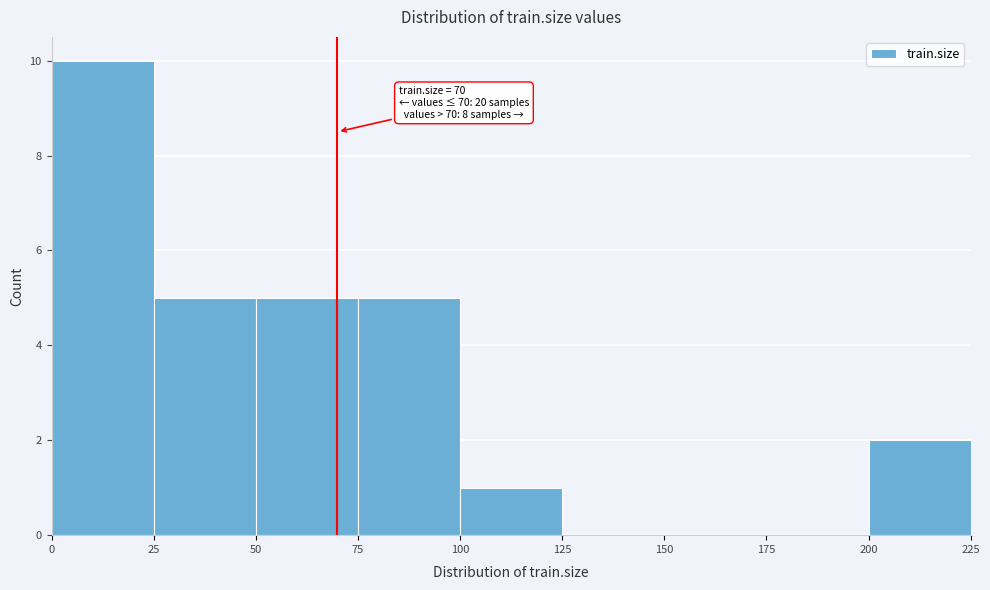

Which range on the x-axis has the tallest bar?

0 to 25